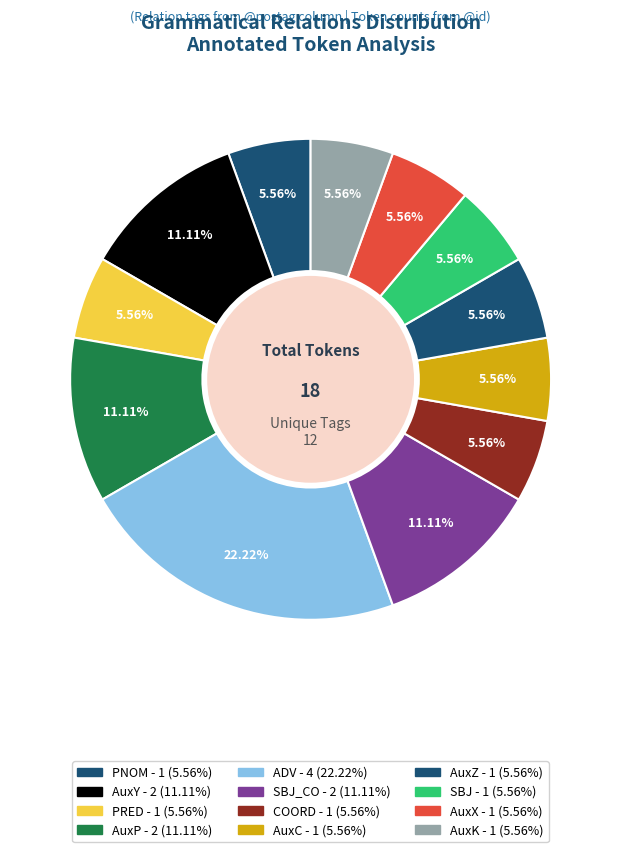

How many slices are in this pie chart?

12